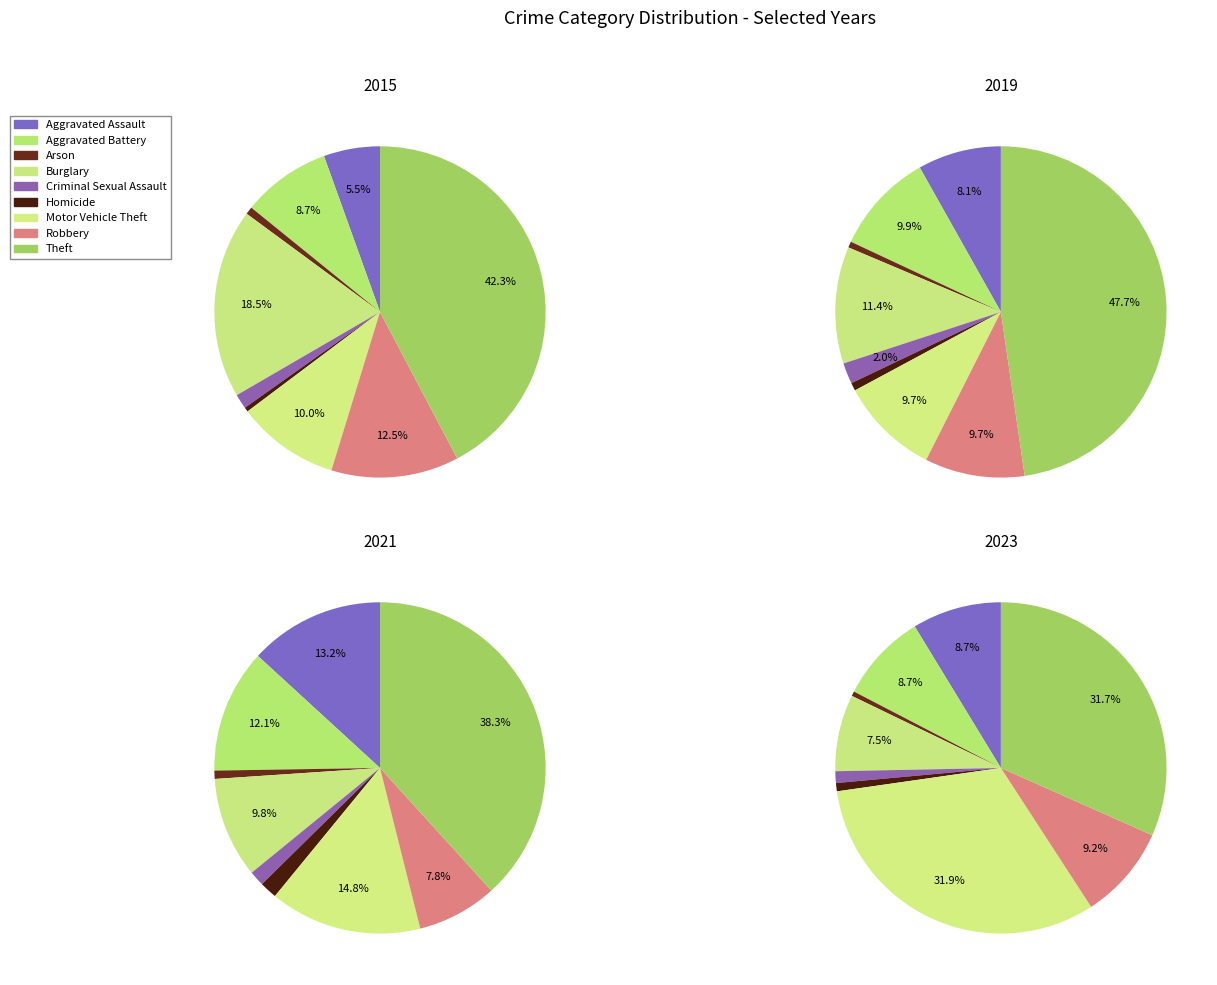

Which category has the biggest portion of the pie?

Theft